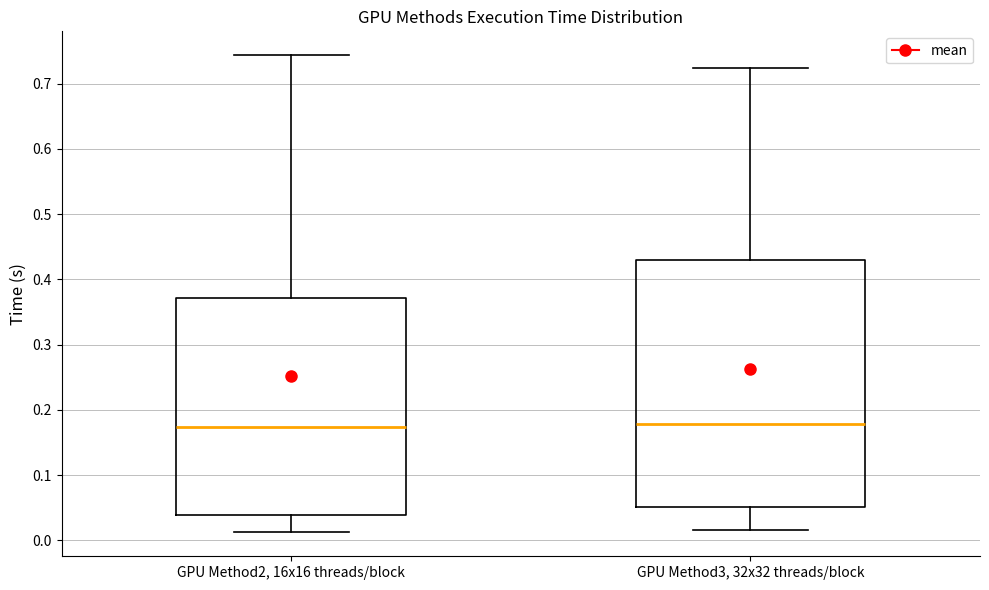

Reading left to right, read every box against the y-axis: the position of its median line, the range the box covers, and the ends of its whiskers. The values are not printed on the chart, so give them approximately, as read against the axis.

GPU Method2, 16x16 threads/block: median 0.17, box 0.04 to 0.37, whiskers 0.01 to 0.74
GPU Method3, 32x32 threads/block: median 0.18, box 0.05 to 0.43, whiskers 0.02 to 0.72